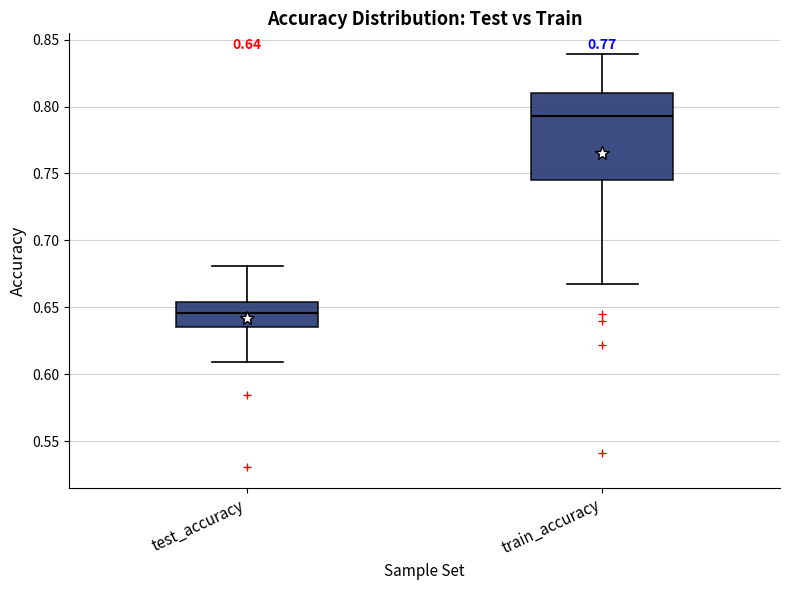

Which box's median line is the highest?

train_accuracy